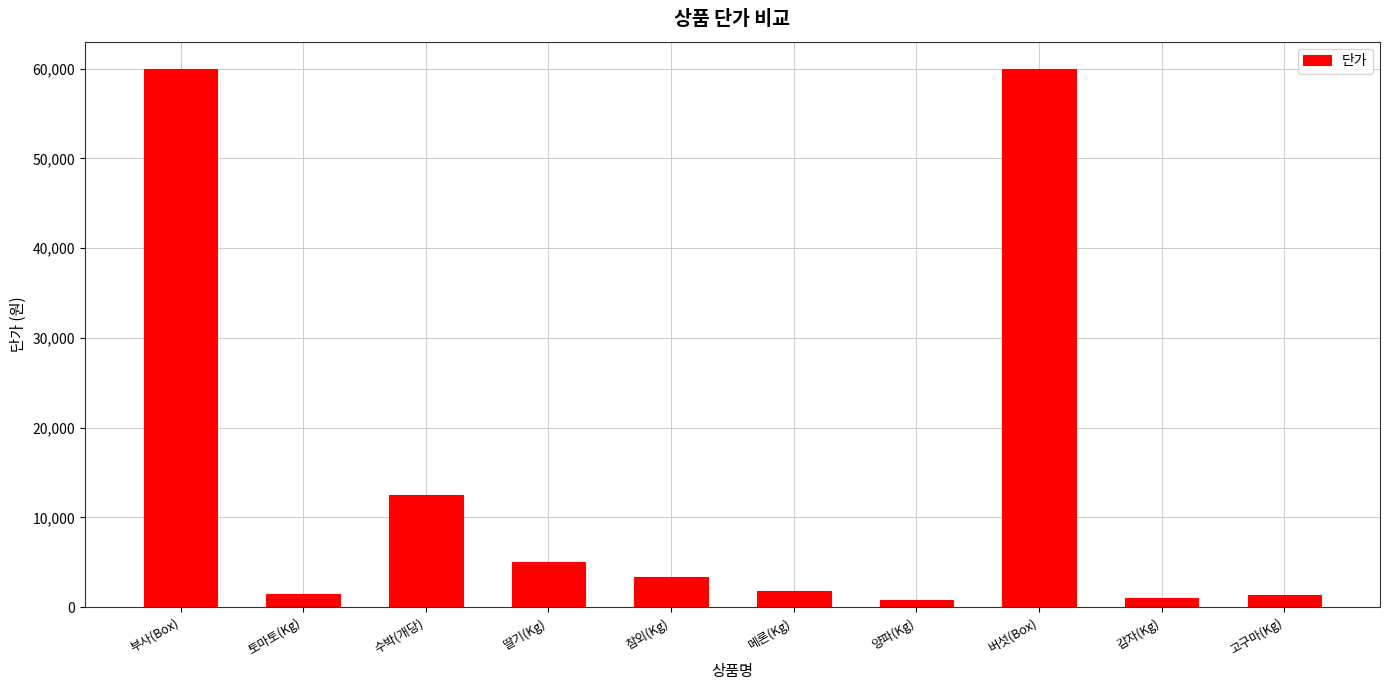

Where is the data nearest to the value 30400?

수박(개당)